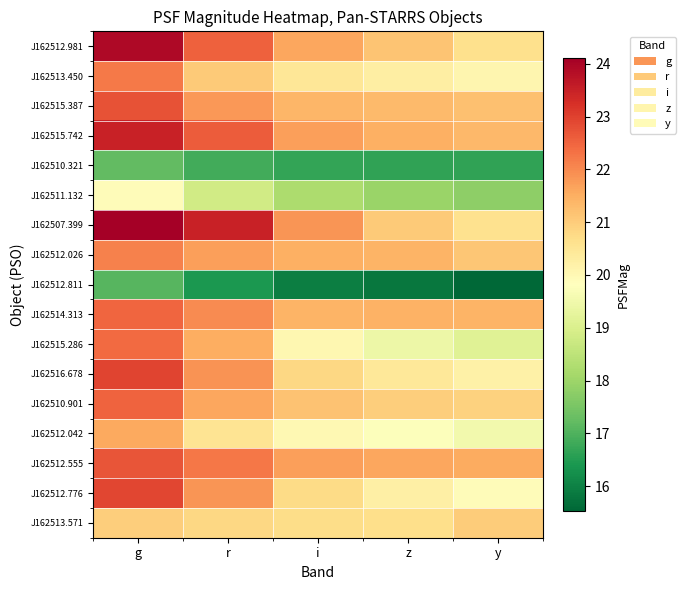

At how many categories does at least one series exceed 18?

5